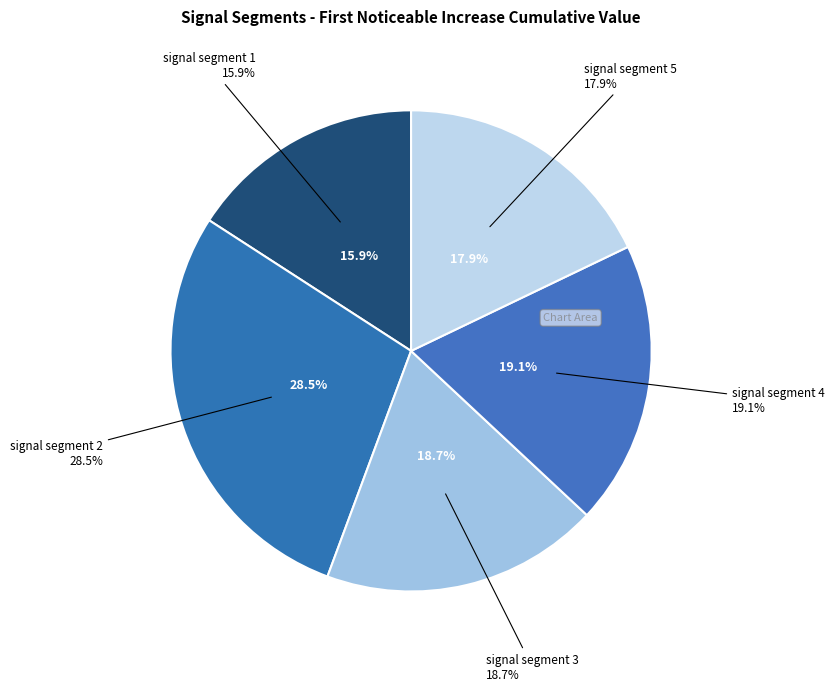

Count the number of slices in the pie.

5